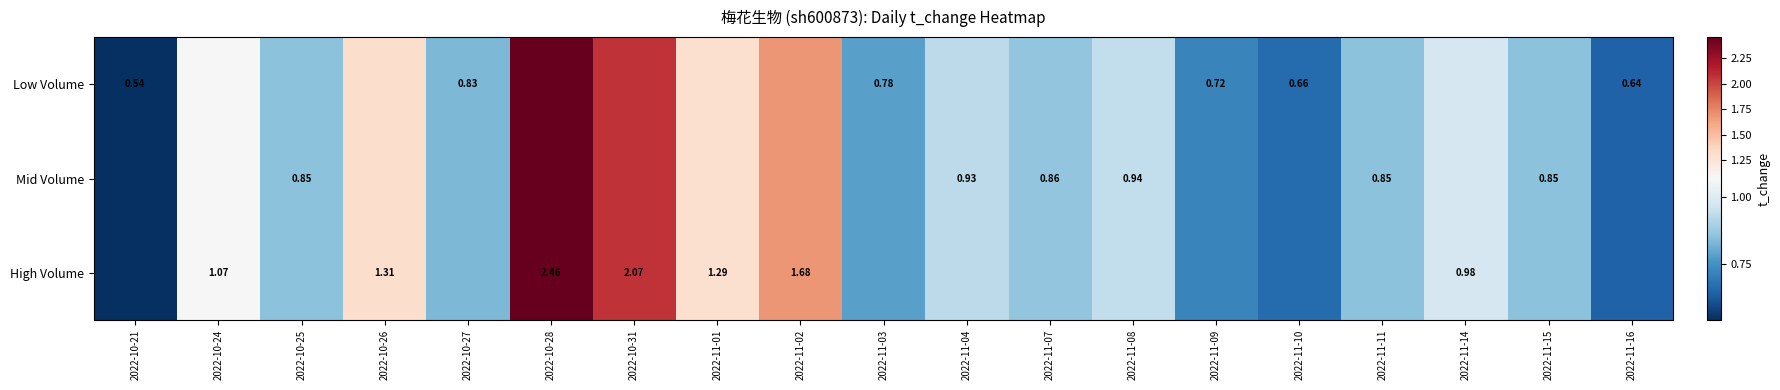

Read the Mid Volume value at 2022-10-28.

2.5